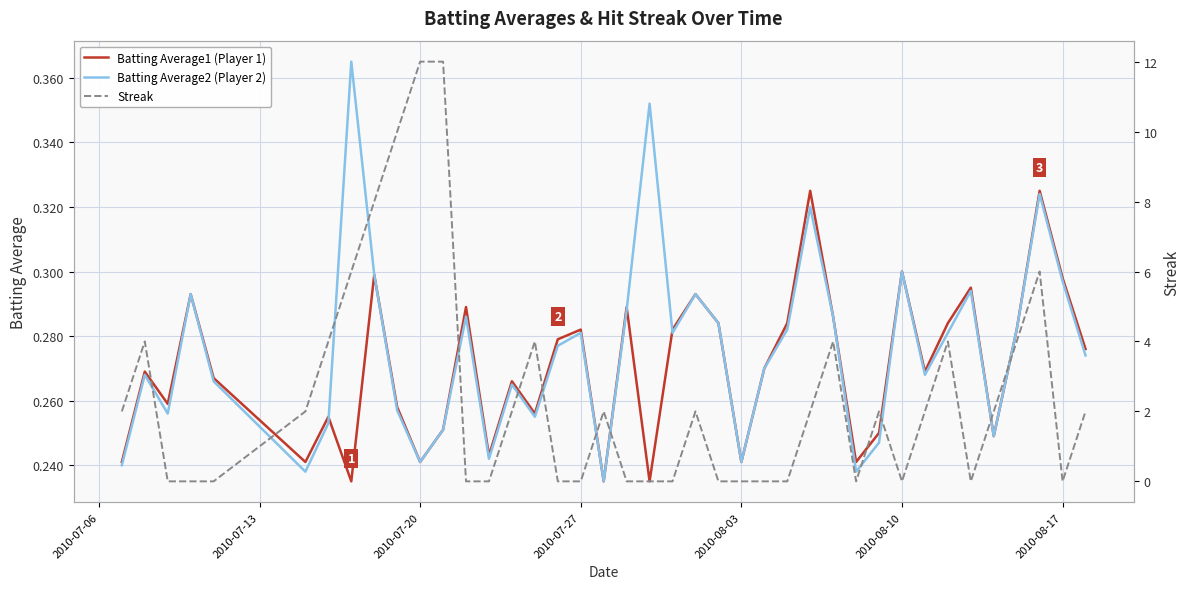

In Batting Average1 (Player 1), how many points are higher than both neighbors (excluding endpoints)?

13